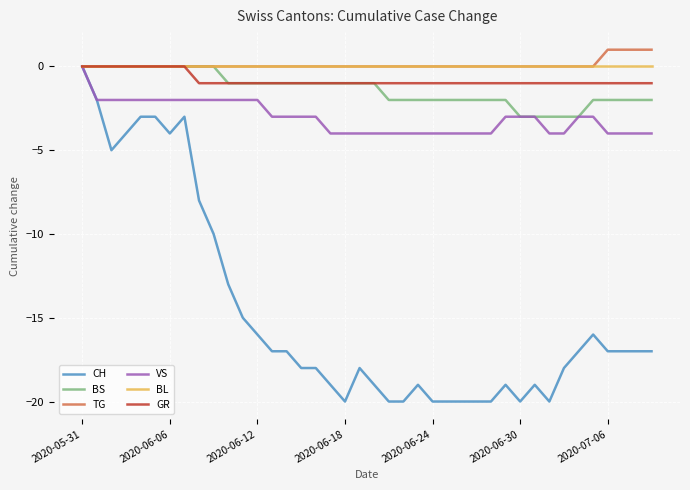

Which series has the widest spread of values?

CH